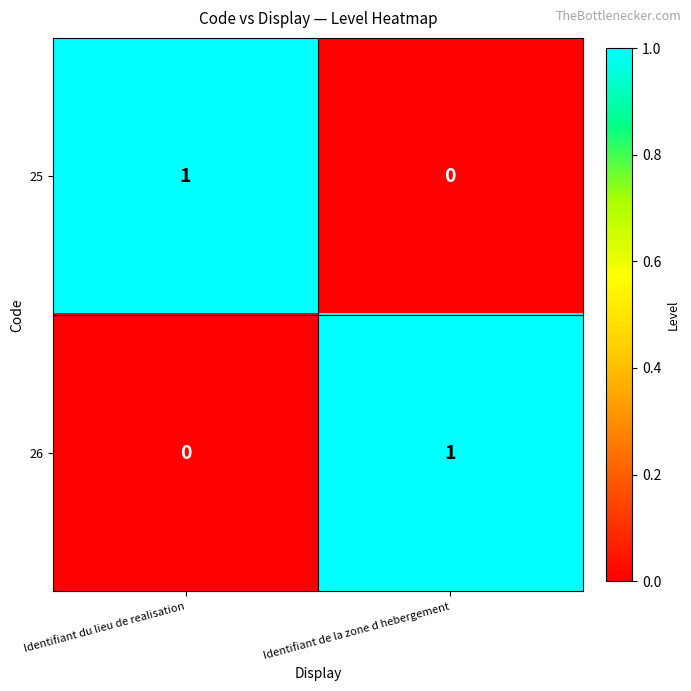

Rank the series at Identifiant du lieu de realisation from lowest to highest value.

26, 25